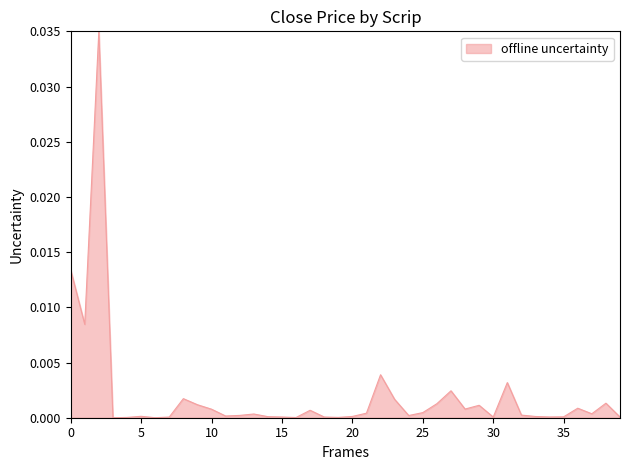

Count the number of categories in the chart.

40